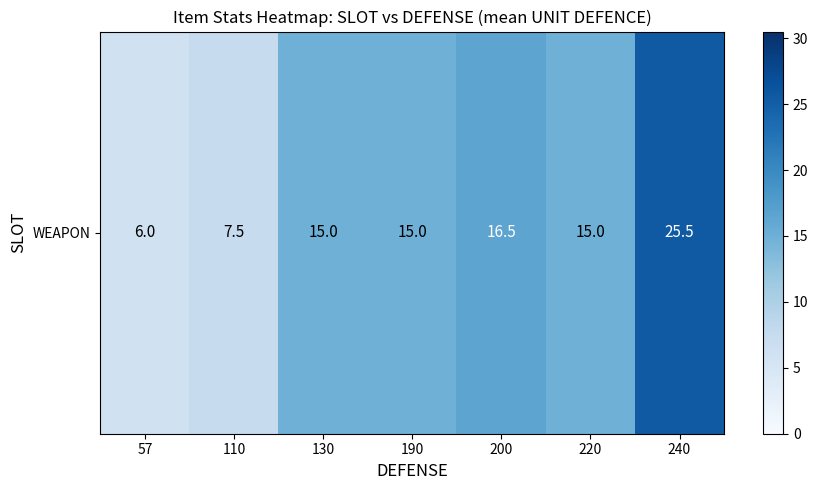

List the labels in order of value, largest first.

240, 200, 130, 190, 220, 110, 57